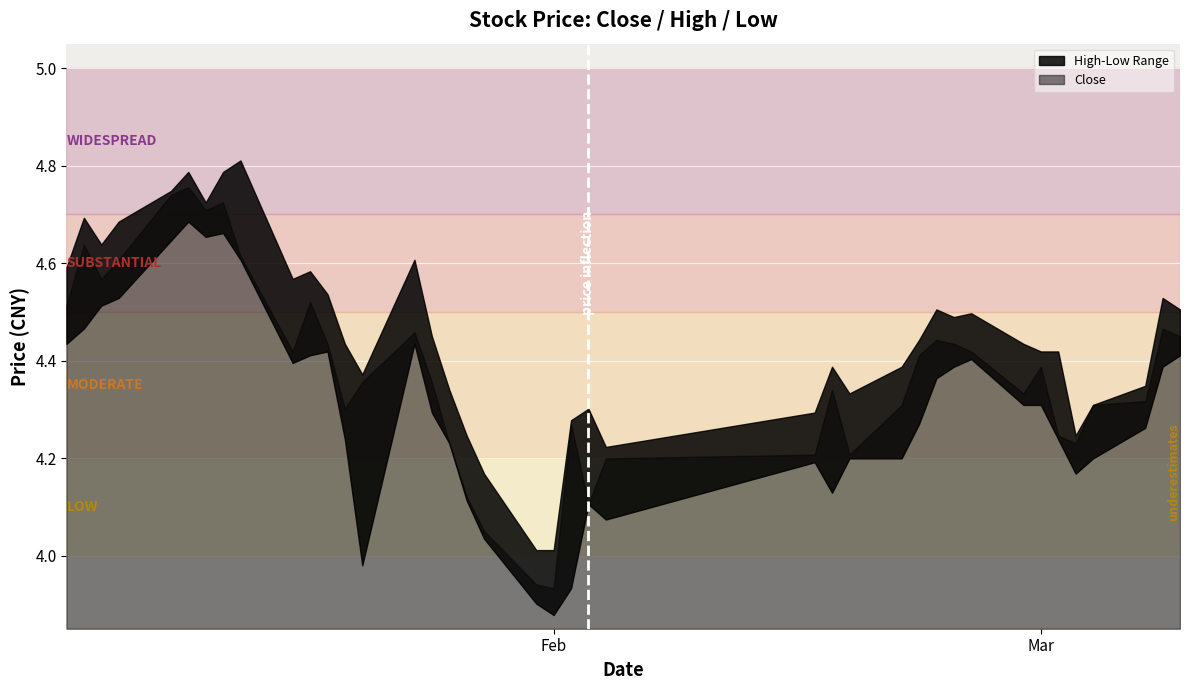

Which series changed the most between 2005-01-21 and 2005-02-24?

low